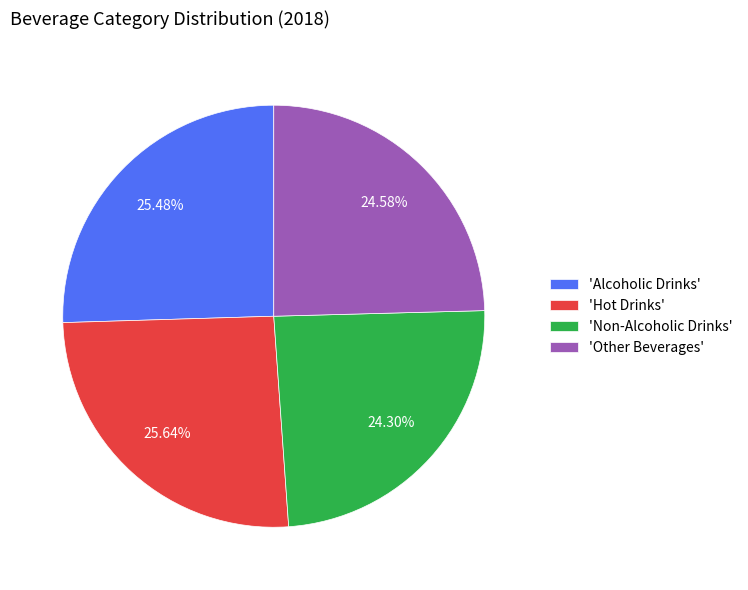

Do 'Hot Drinks' and 'Non-Alcoholic Drinks' together represent more than half of the pie?

No